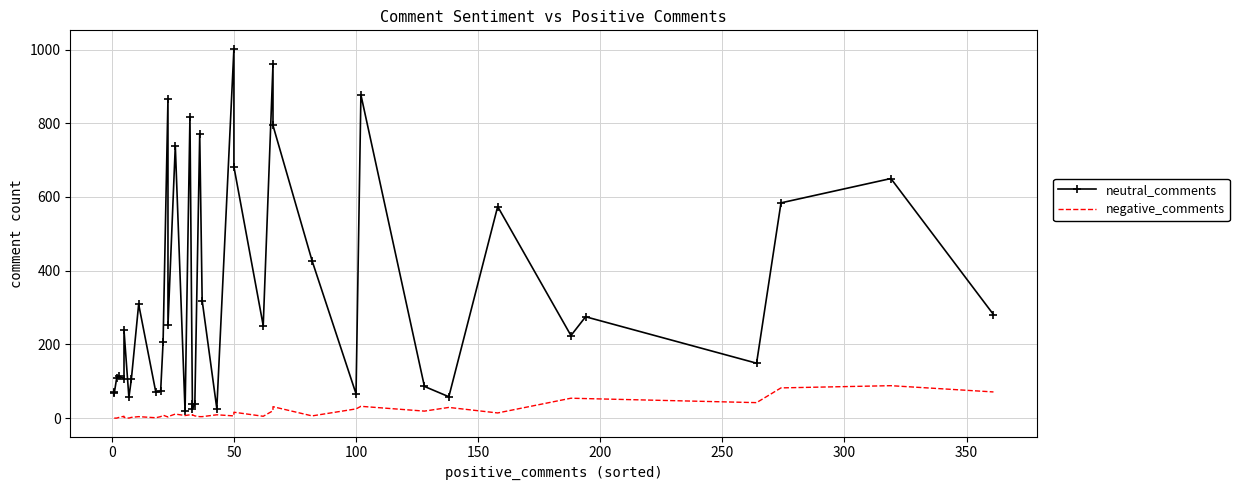

Does the chart have visible grid lines?

Yes